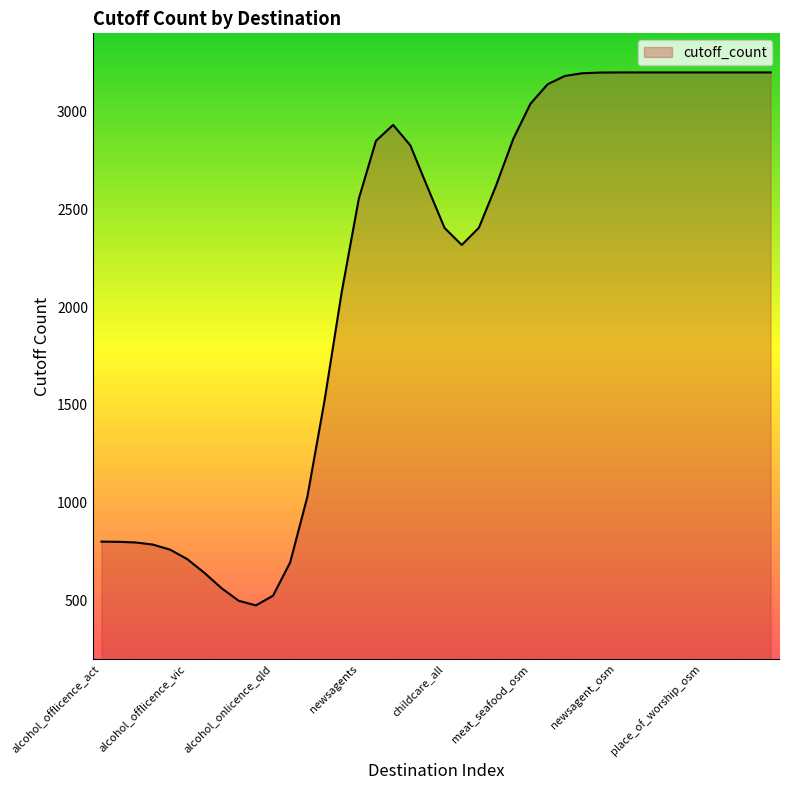

What is the greatest value displayed?

3200.0